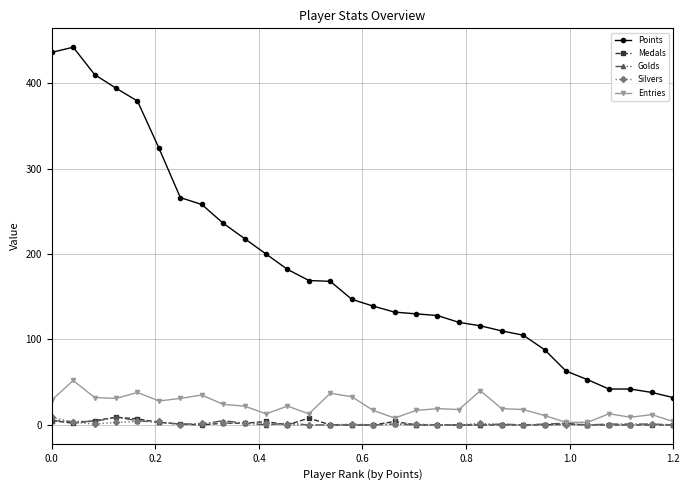

Which series has the largest total across all categories?

Points